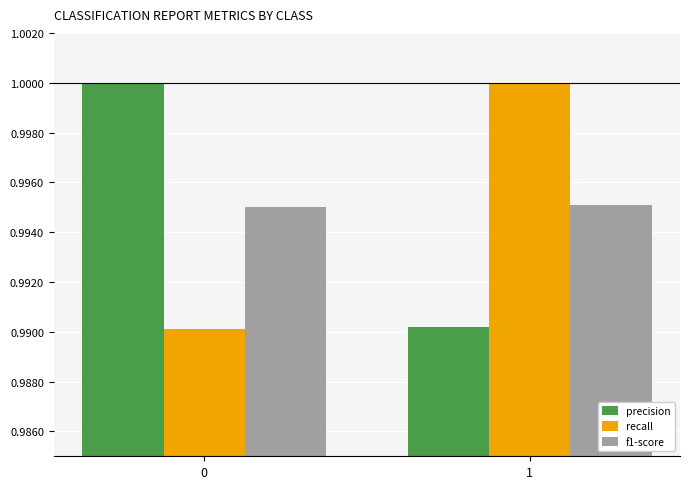

What is the sum of the precision values at 0 and 1?

2.0